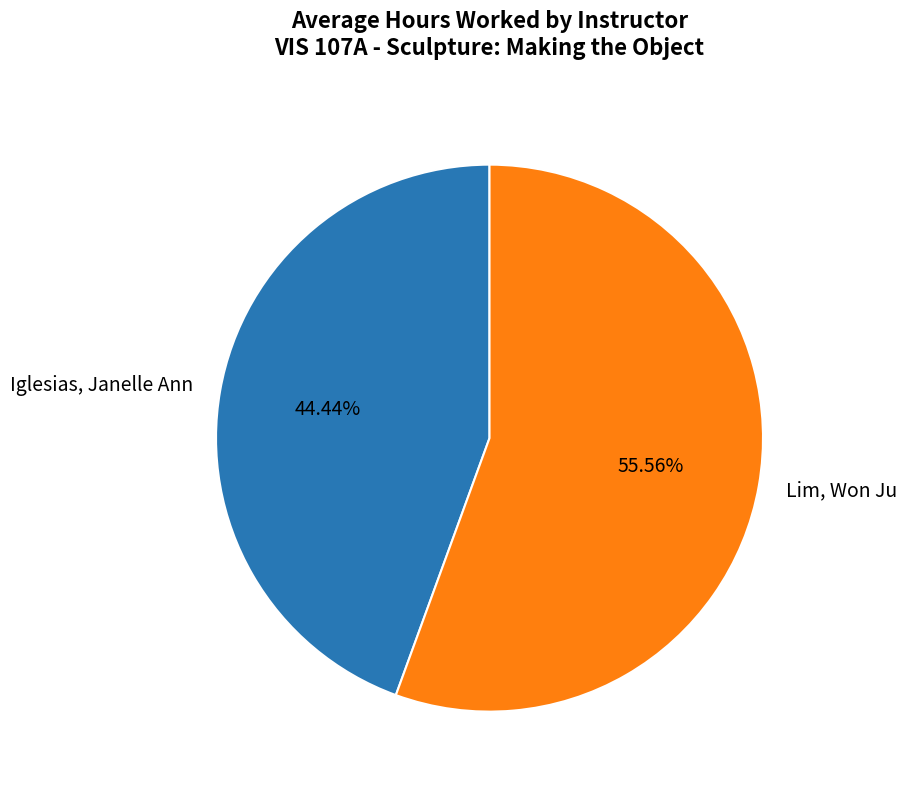

Which category accounts for the majority?

Lim, Won Ju